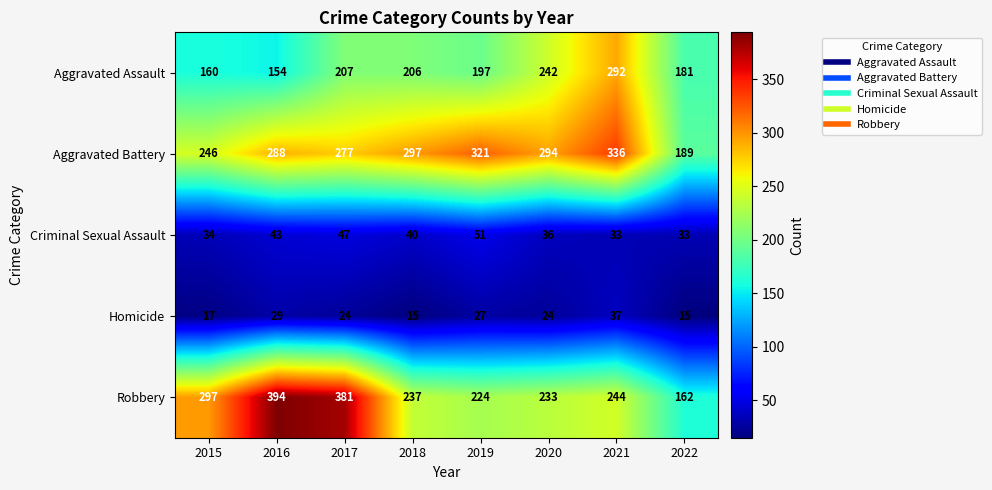

What is the total value across all series at 2020?

829